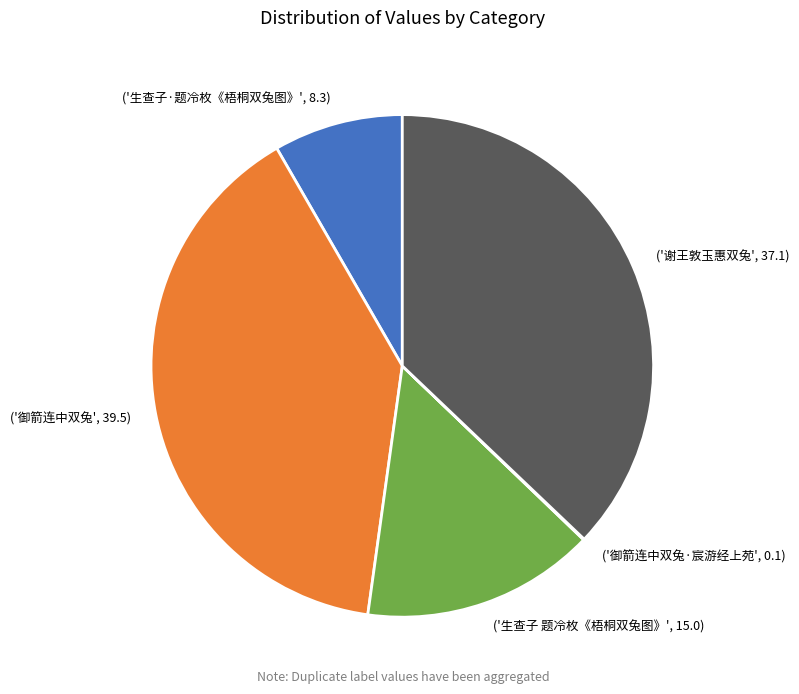

Is it true that ('生查子 题冷枚《梧桐双兔图》', 15.0) is 15% of the pie?

True